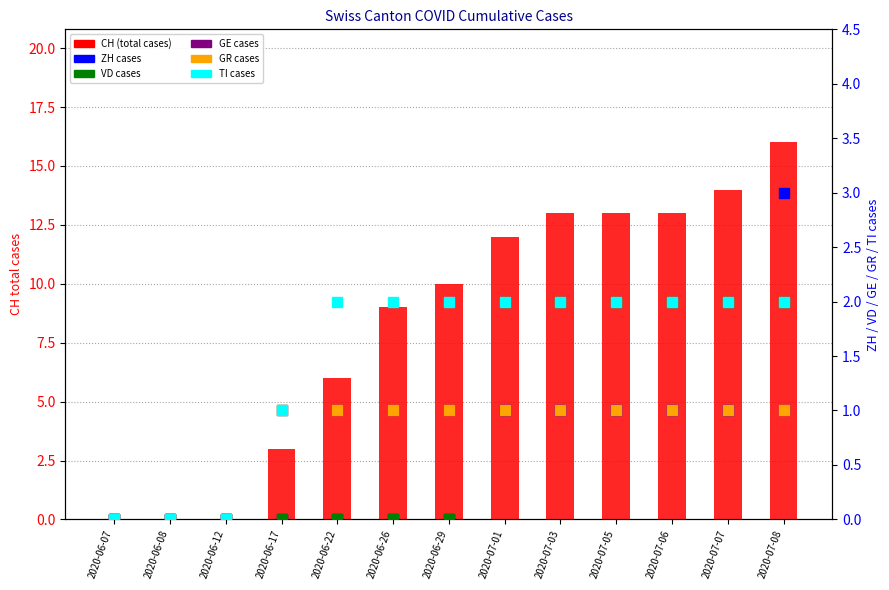

Which series changed the most between 2020-06-26 and 2020-07-01?

CH